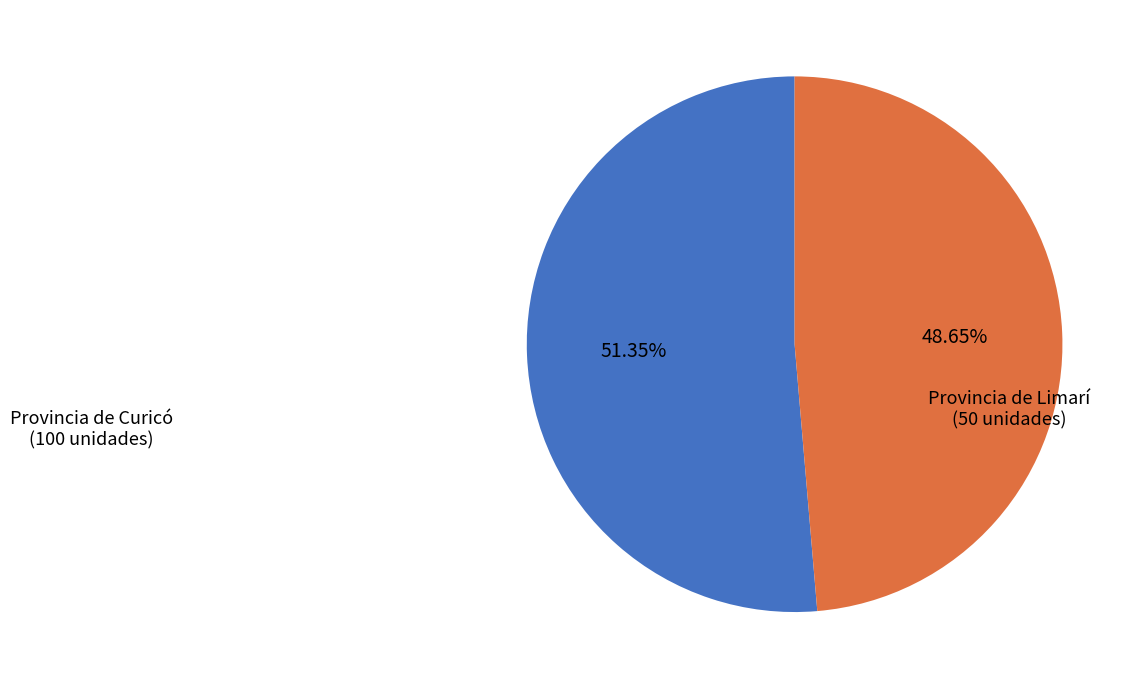

Is there a majority slice in this chart?

Yes